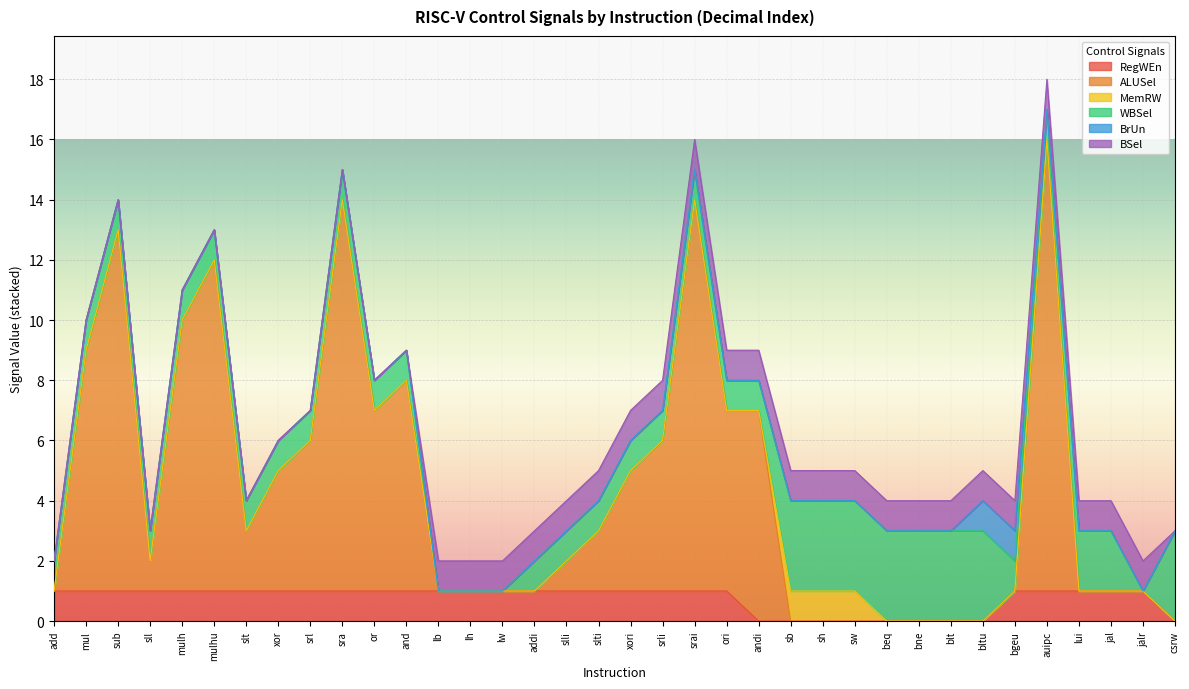

Does the chart display data point markers on the line(s)?

No